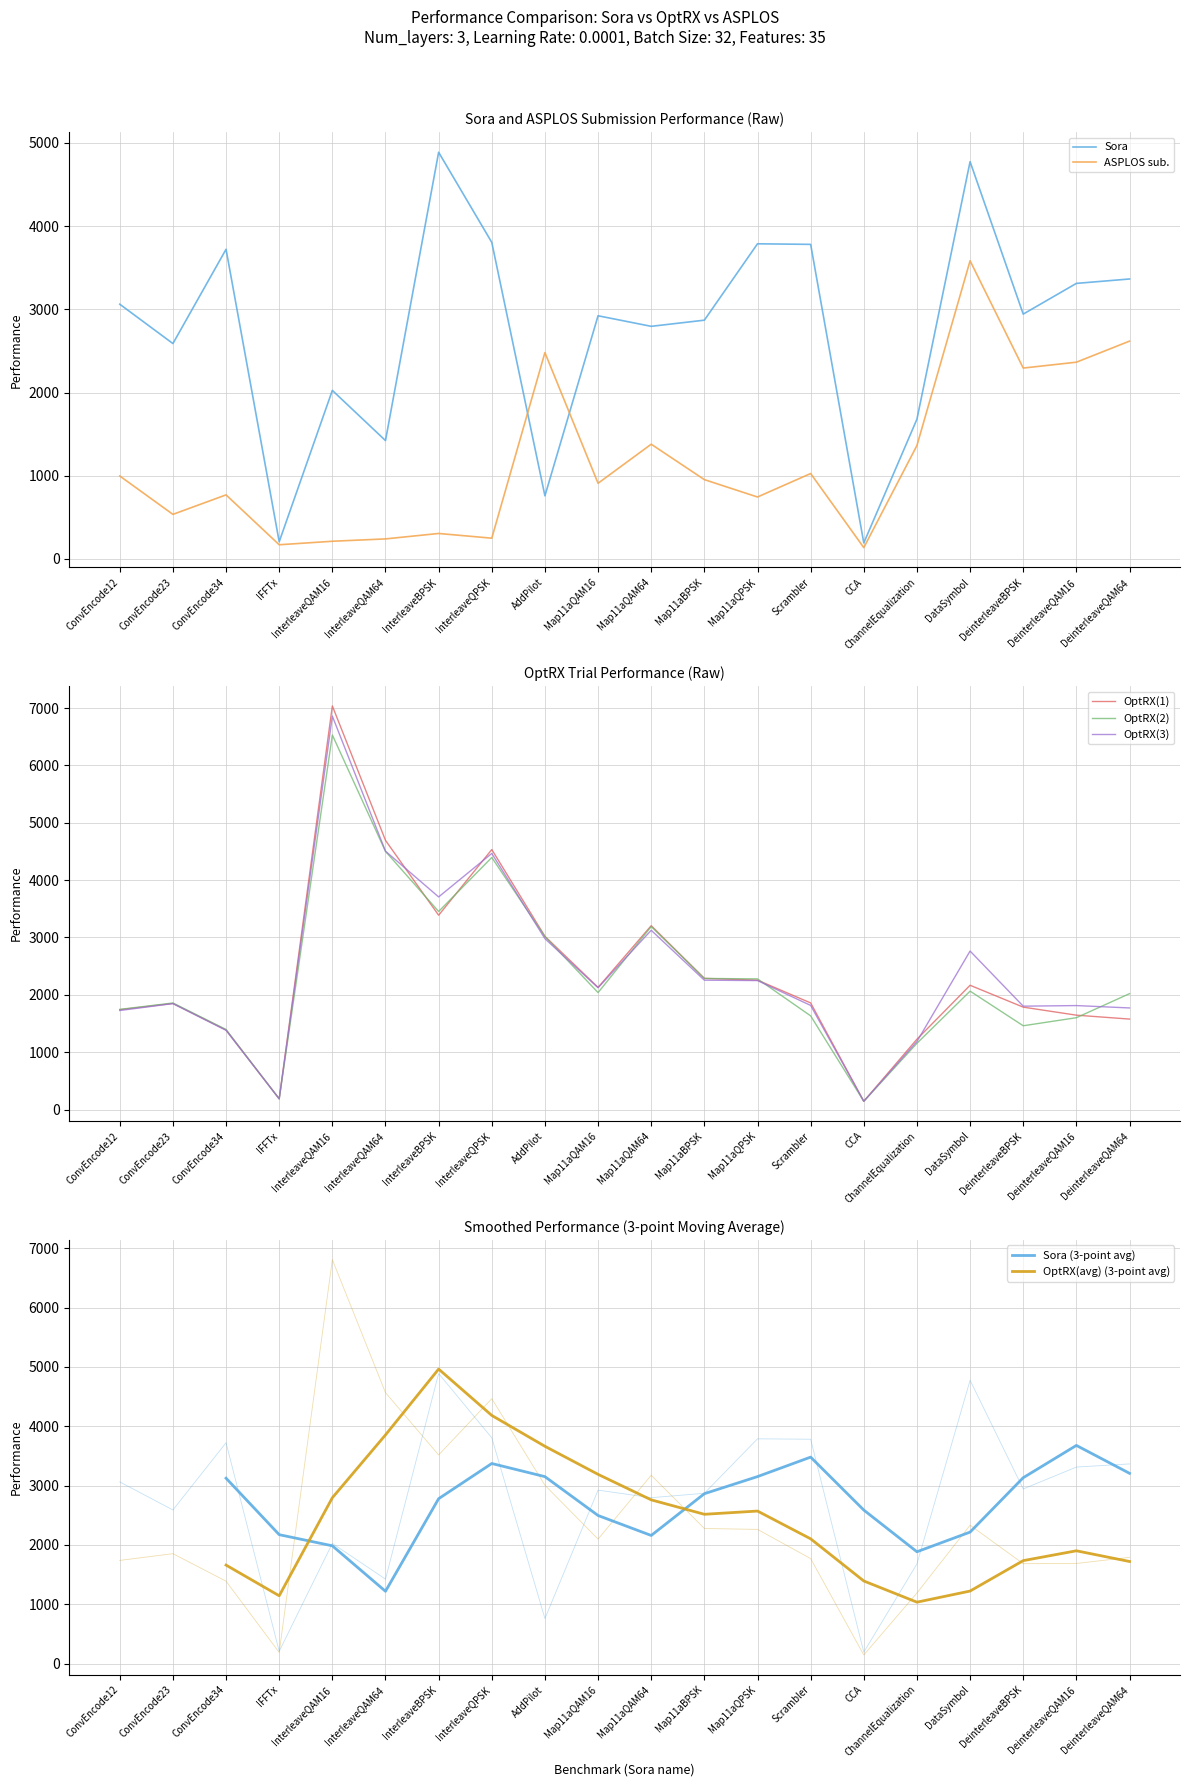

What are all the series names shown in the legend?

Sora, ASPLOS sub., OptRX(1), OptRX(2), OptRX(3), OptRX(avg)